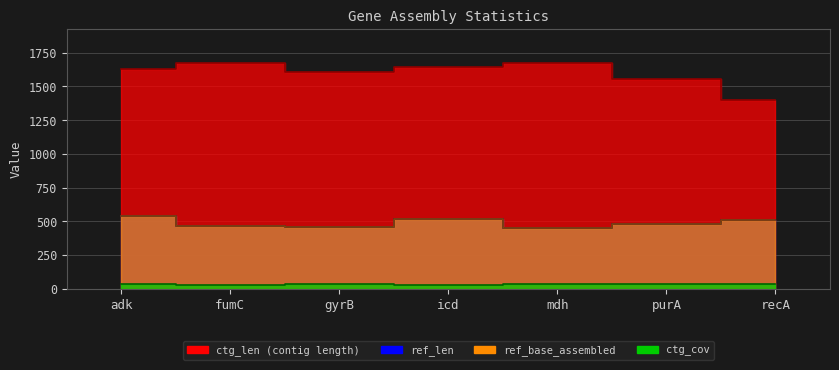

The value of ref_base_assembled at purA is 478.0. True or false?

True